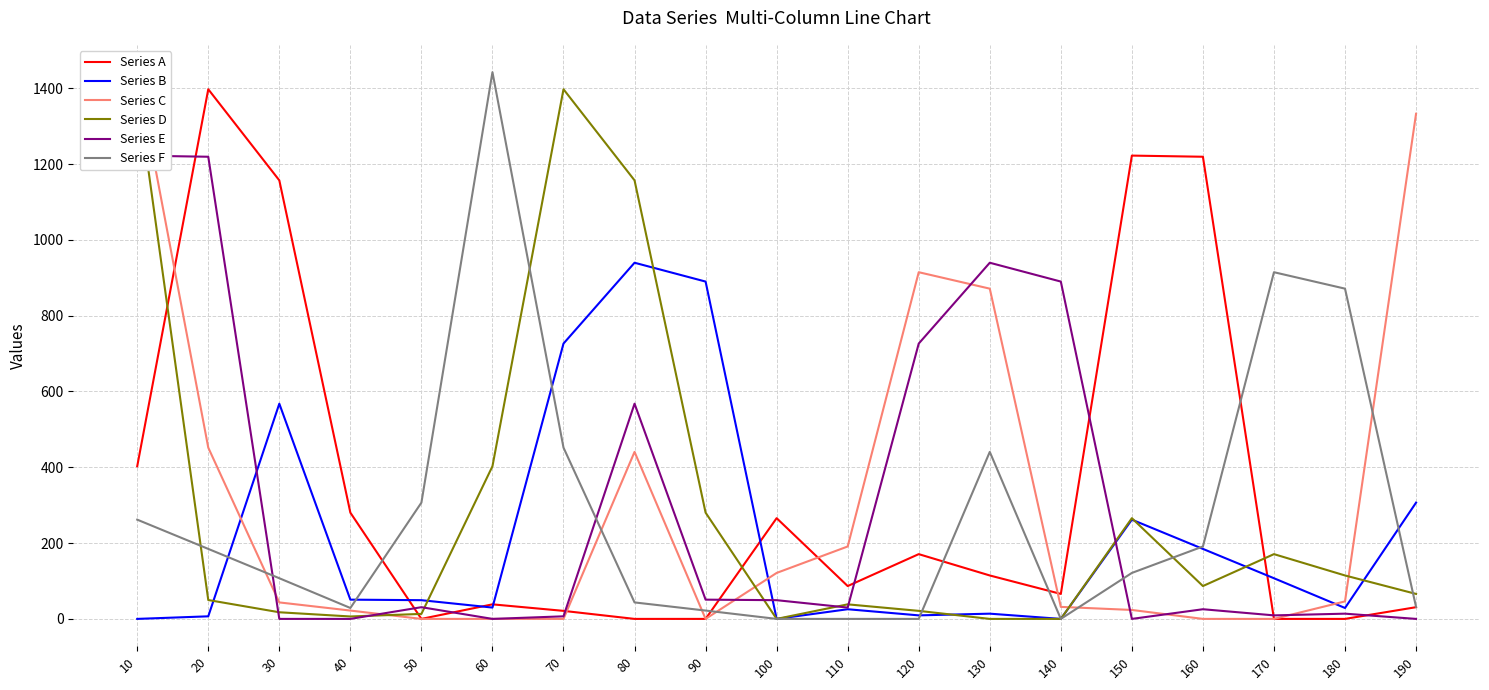

At which category does Series A reach its first local valley?

50